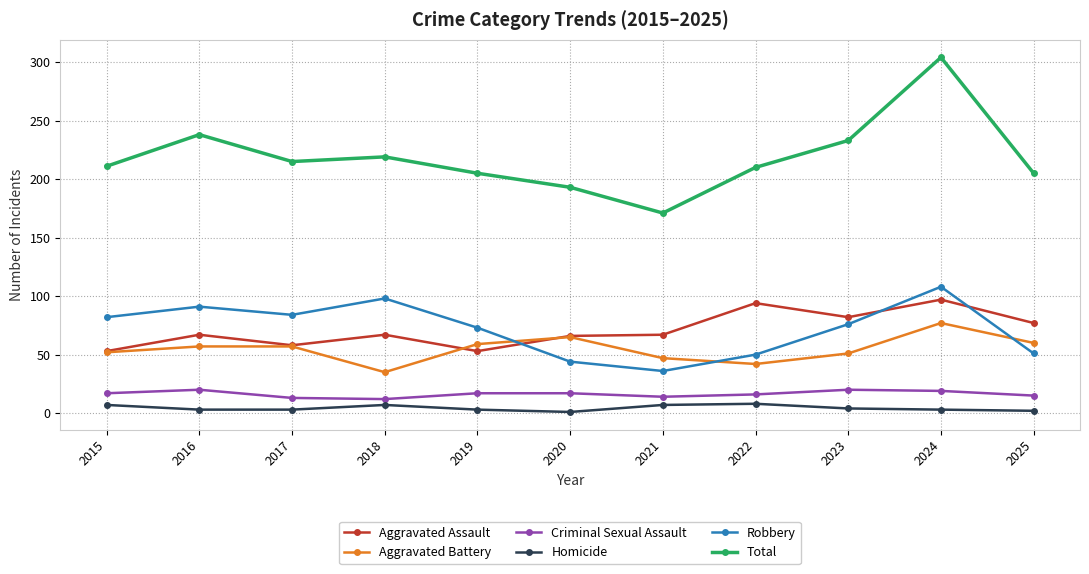

True or false: Aggravated Battery has more than 1 points higher than both neighbors.

True